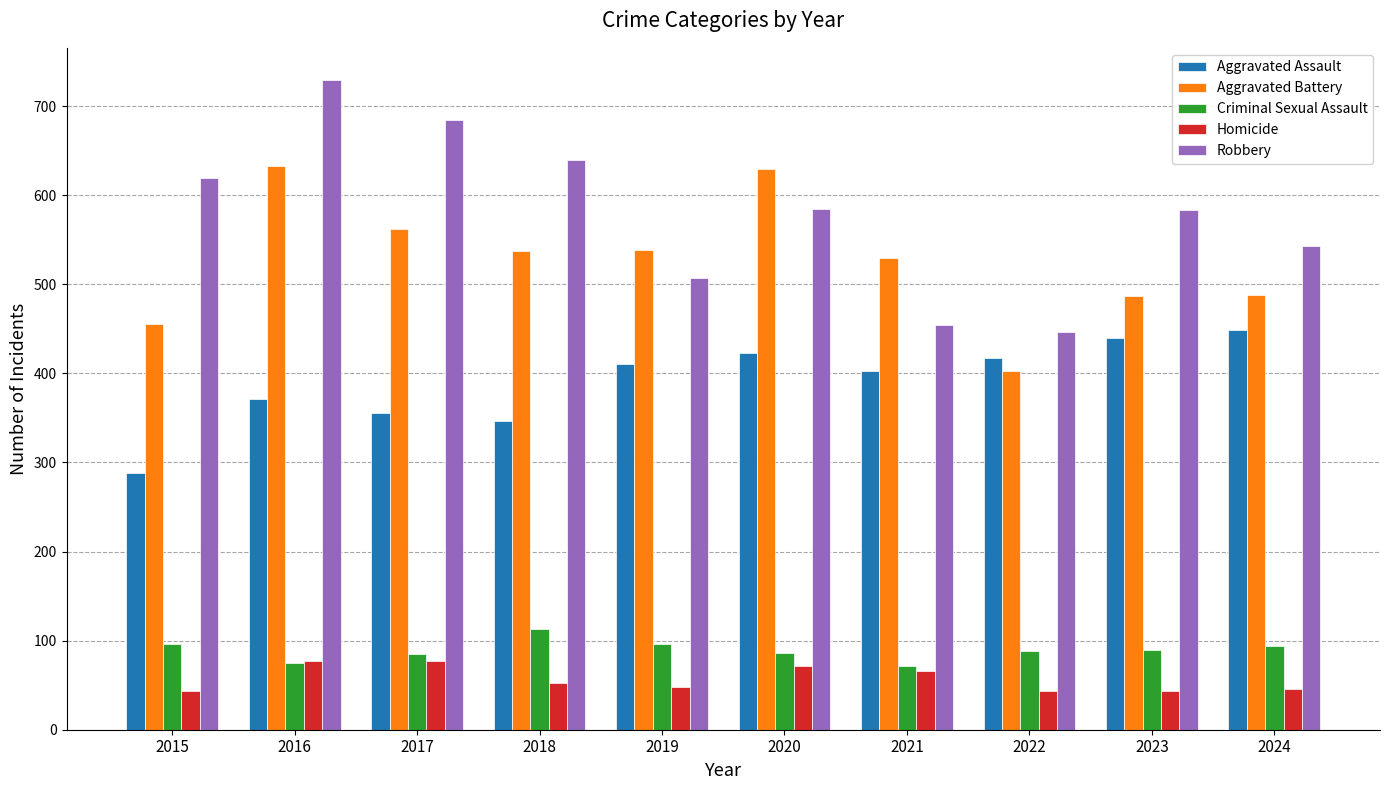

The Criminal Sexual Assault series shows 98 at 2016. True or false?

False